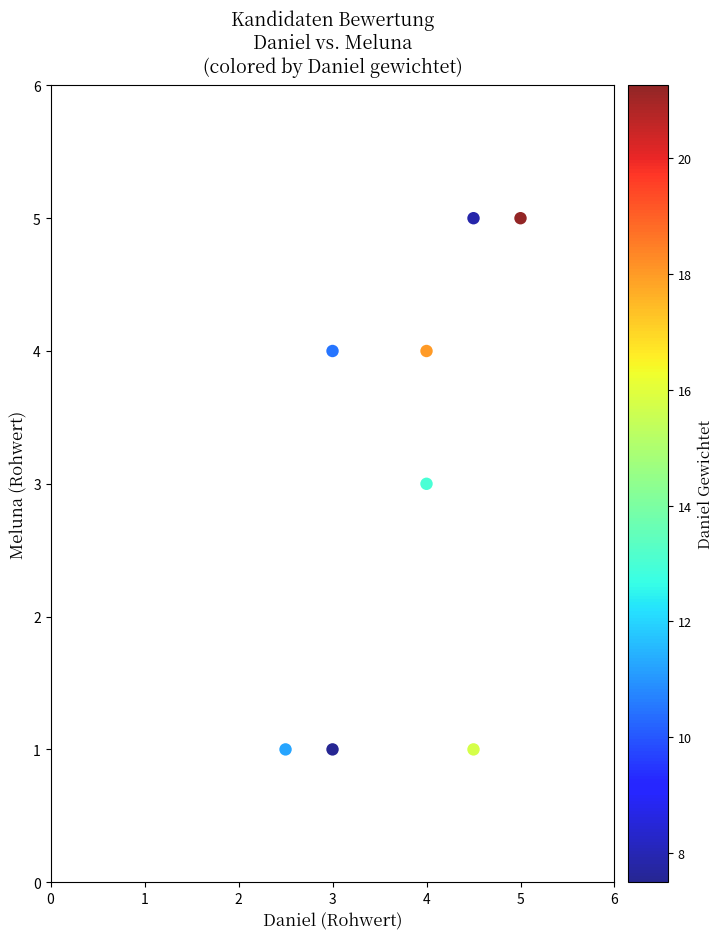

What is the range of Y values (max minus min)?

4